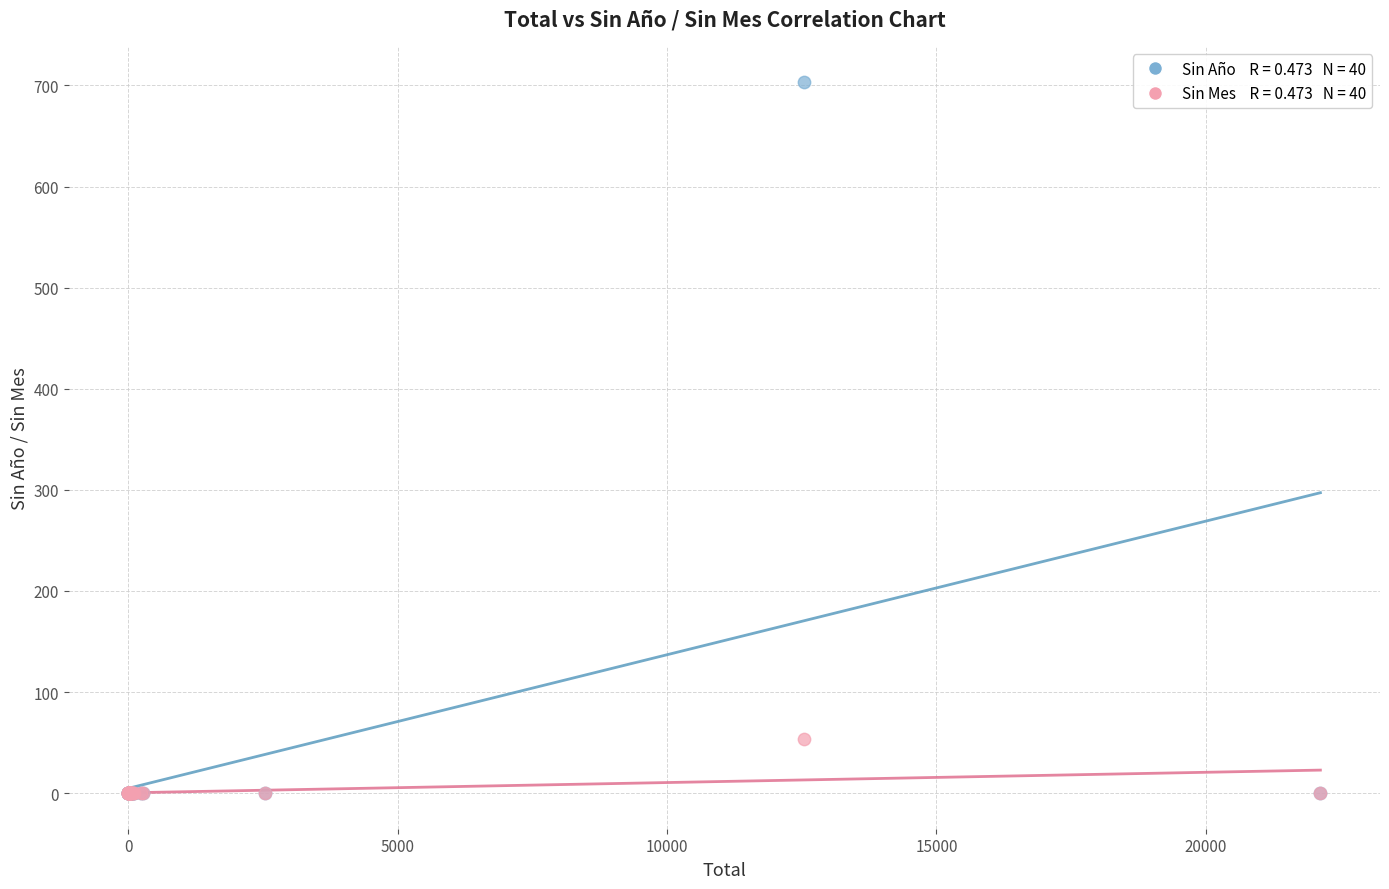

Across all series, what Y value is closest to 351?

54